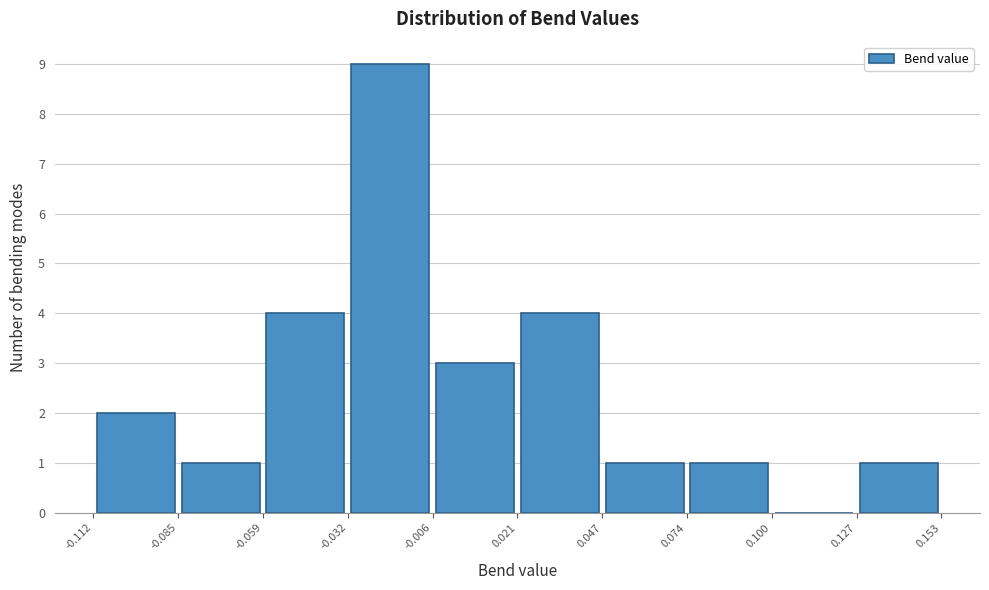

Reading left to right, transcribe this chart: for each bar, give the range it covers on the x-axis and its height. The values are not printed on the chart, so give them approximately, as read against the axis.

-0.112 to -0.085: 2
-0.085 to -0.059: 1
-0.059 to -0.032: 4
-0.032 to -0.006: 9
-0.006 to 0.021: 3
0.021 to 0.047: 4
0.047 to 0.074: 1
0.074 to 0.100: 1
0.100 to 0.127: 0
0.127 to 0.153: 1